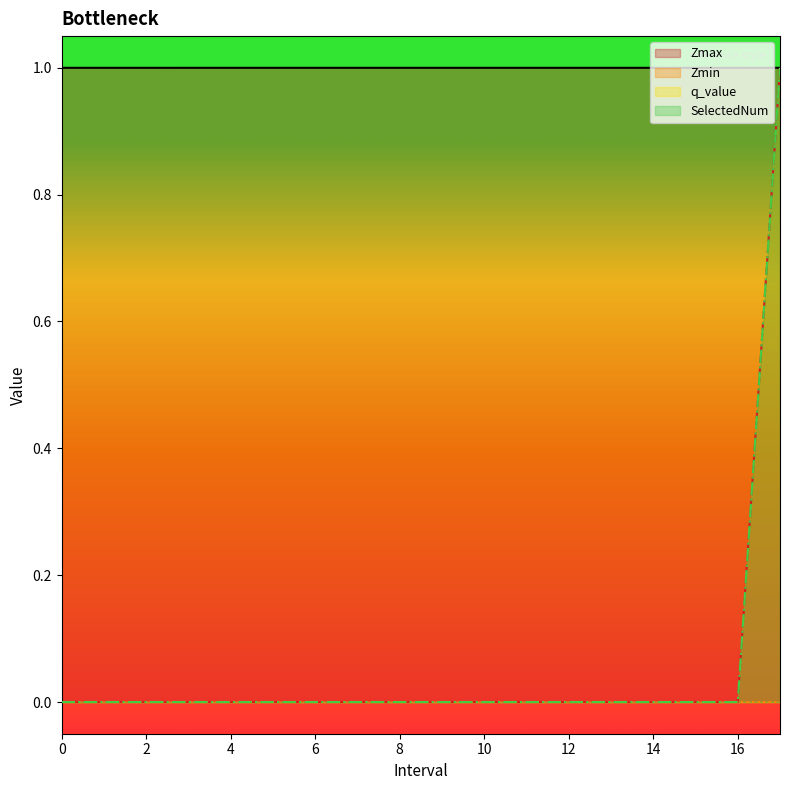

Does the chart display data point markers on the line(s)?

No